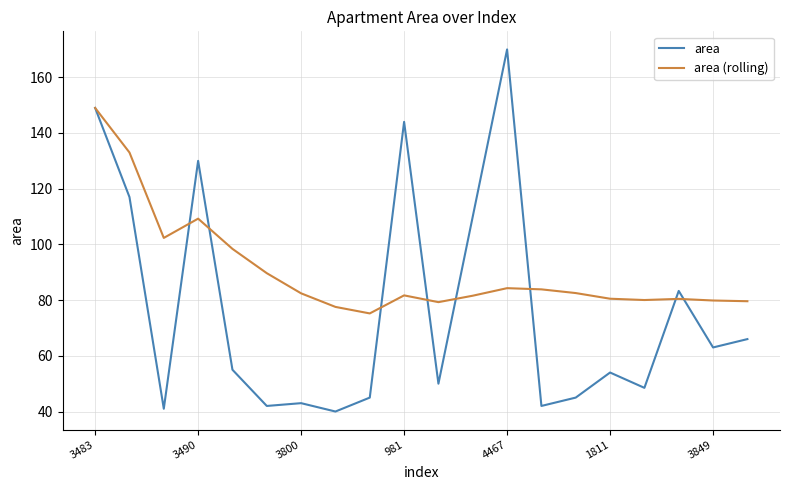

Which series has the largest total across all categories?

area (rolling)